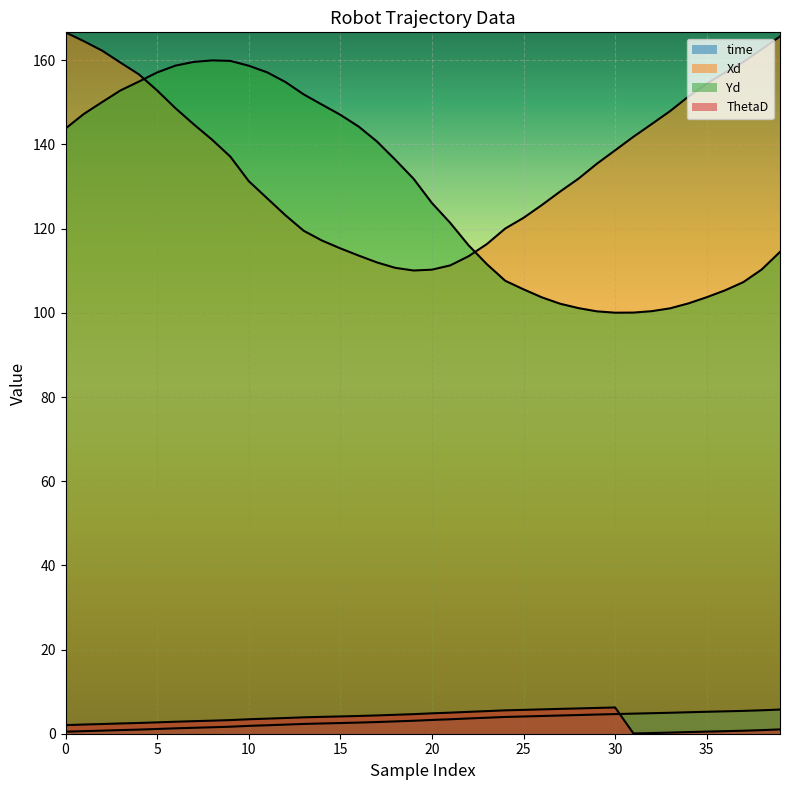

What is the difference between the ThetaD values at 34 and 38?

0.5